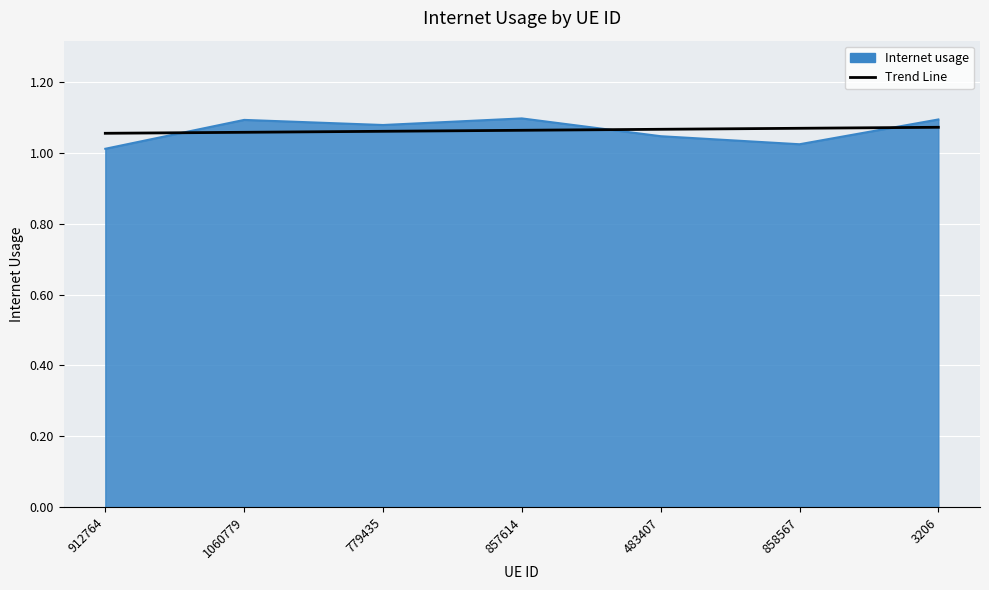

What position from the right is 912764?

7